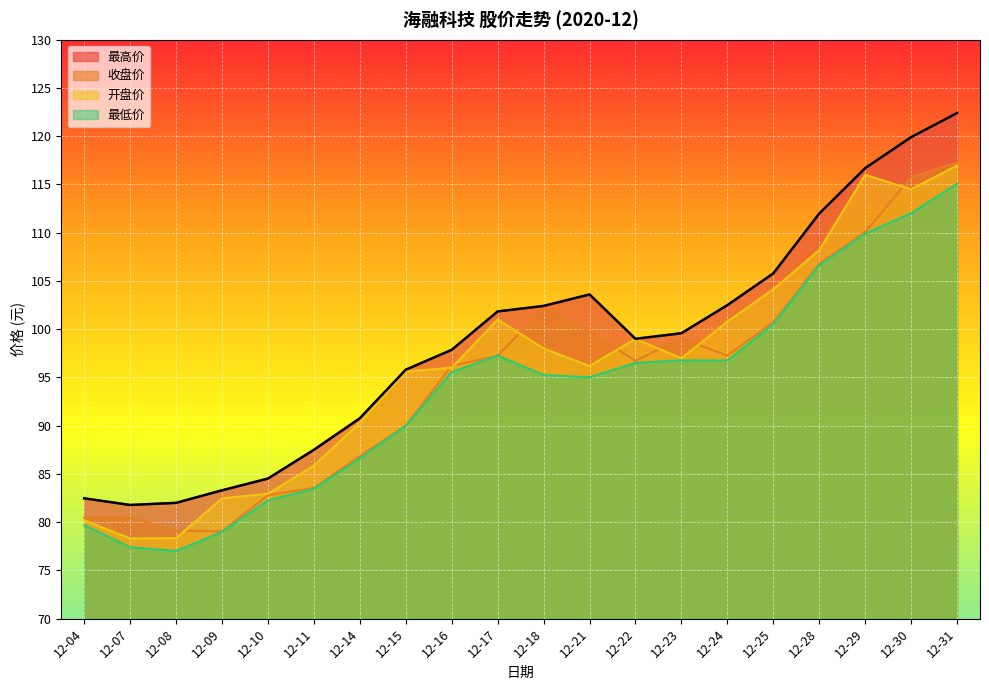

Reading left to right, list all the values displayed in this chart.

最高价: 12-04=82.5	12-07=81.8	12-08=82.0	12-09=83.3	12-10=84.5	12-11=87.5	12-14=90.8	12-15=95.8	12-16=97.9	12-17=101.8	12-18=102.4	12-21=103.6	12-22=99.0	12-23=99.6	12-24=102.5	12-25=105.8	12-28=112.0	12-29=116.7	12-30=119.9	12-31=122.4
收盘价: 12-04=80.5	12-07=80.5	12-08=79.1	12-09=79.0	12-10=82.8	12-11=83.5	12-14=86.8	12-15=90.0	12-16=96.2	12-17=97.3	12-18=102.2	12-21=99.8	12-22=96.7	12-23=99.0	12-24=97.3	12-25=100.7	12-28=106.8	12-29=110.1	12-30=115.7	12-31=117.3
开盘价: 12-04=80.2	12-07=78.3	12-08=78.3	12-09=82.5	12-10=83.0	12-11=85.9	12-14=90.3	12-15=95.6	12-16=96.0	12-17=101.0	12-18=98.0	12-21=96.2	12-22=99.0	12-23=97.0	12-24=100.8	12-25=104.1	12-28=108.2	12-29=116.0	12-30=114.5	12-31=117.0
最低价: 12-04=79.7	12-07=77.4	12-08=77.0	12-09=79.0	12-10=82.3	12-11=83.5	12-14=86.6	12-15=90.0	12-16=95.5	12-17=97.3	12-18=95.3	12-21=95.0	12-22=96.5	12-23=96.8	12-24=96.8	12-25=100.5	12-28=106.6	12-29=109.9	12-30=112.0	12-31=115.1